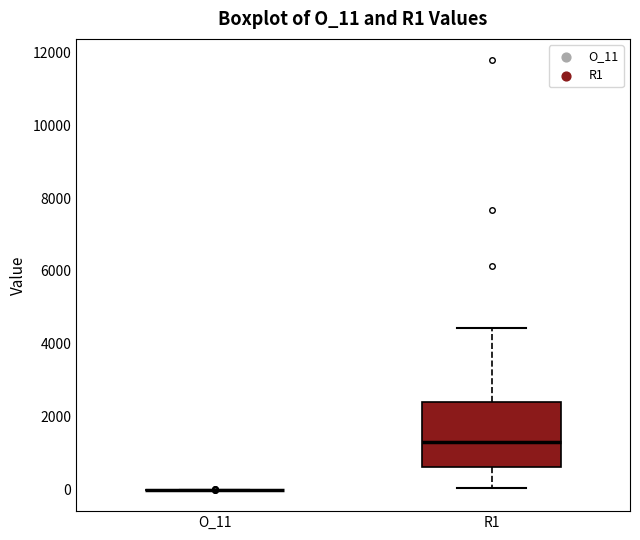

Where does the median line of the box for R1 sit on the y-axis? The values are not printed on the chart, so give them approximately, as read against the axis.

1200